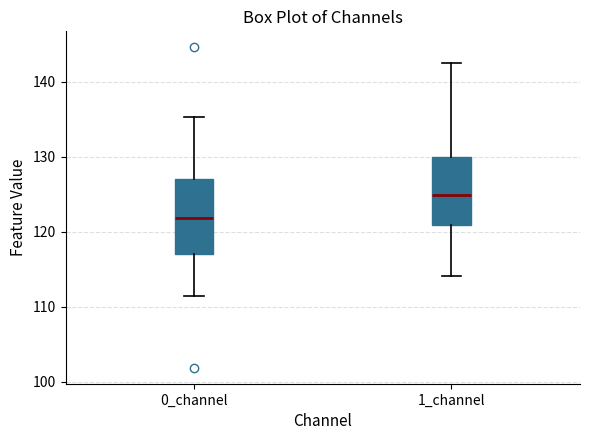

Reading left to right, transcribe this box plot: for each box, give where its median line is, the range the box spans, and where its two whiskers end, as read against the y-axis. The values are not printed on the chart, so give them approximately, as read against the axis.

0_channel: median 122, box 117 to 127, whiskers 111 to 135
1_channel: median 125, box 121 to 130, whiskers 114 to 143